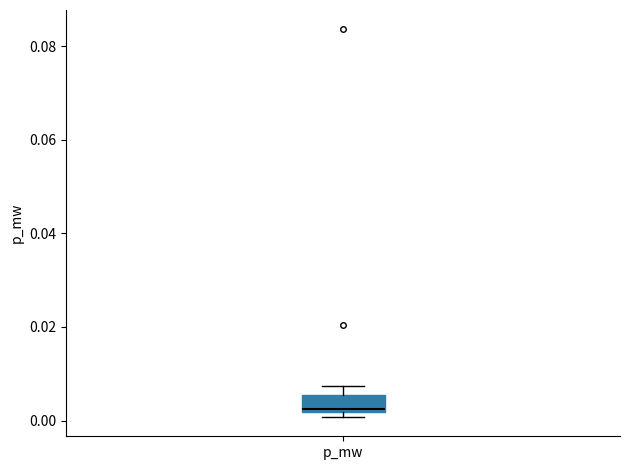

Where is the upper edge of the box for p_mw on the y-axis? The values are not printed on the chart, so give them approximately, as read against the axis.

0.006